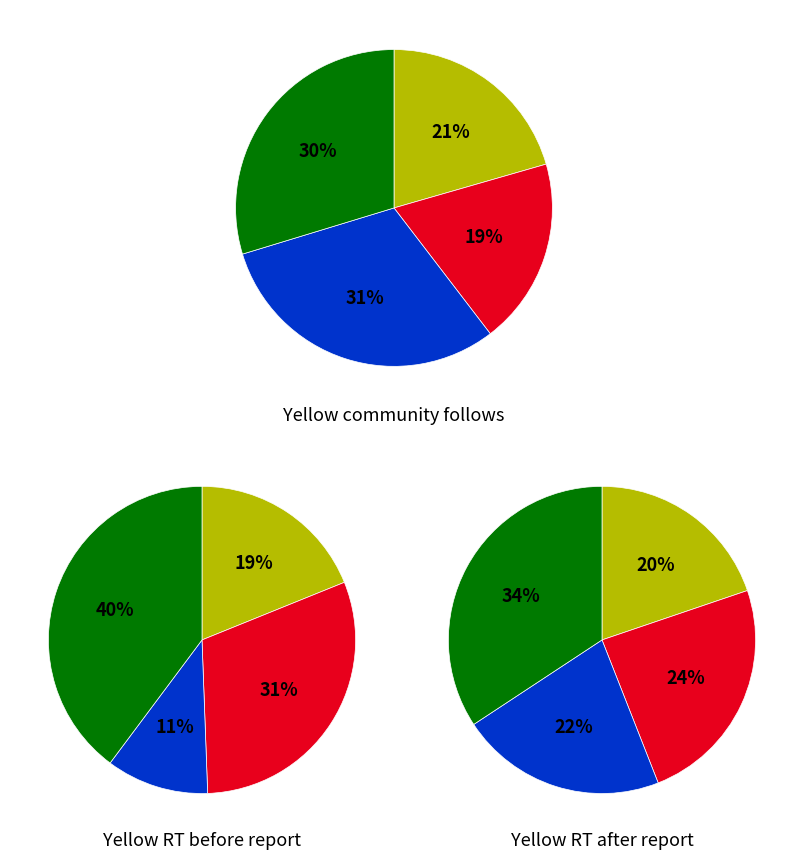

Is there any slice that represents more than half of the pie?

No